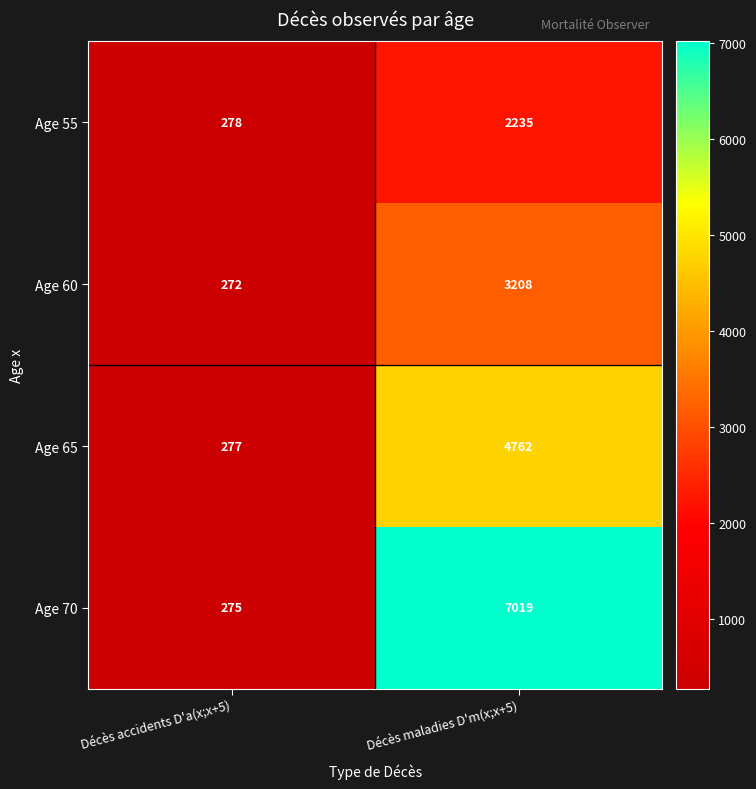

Reading left to right, extract all data points from this chart.

Age 55: 278	2235
Age 60: 272	3208
Age 65: 277	4762
Age 70: 275	7019